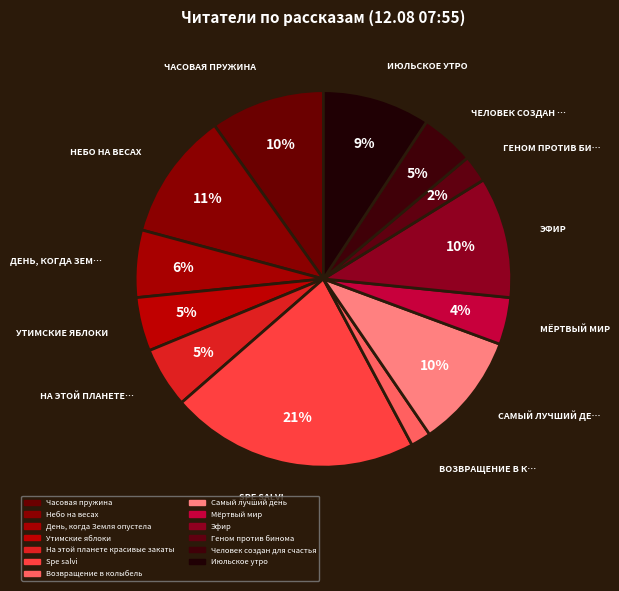

How many slices are in this pie chart?

13